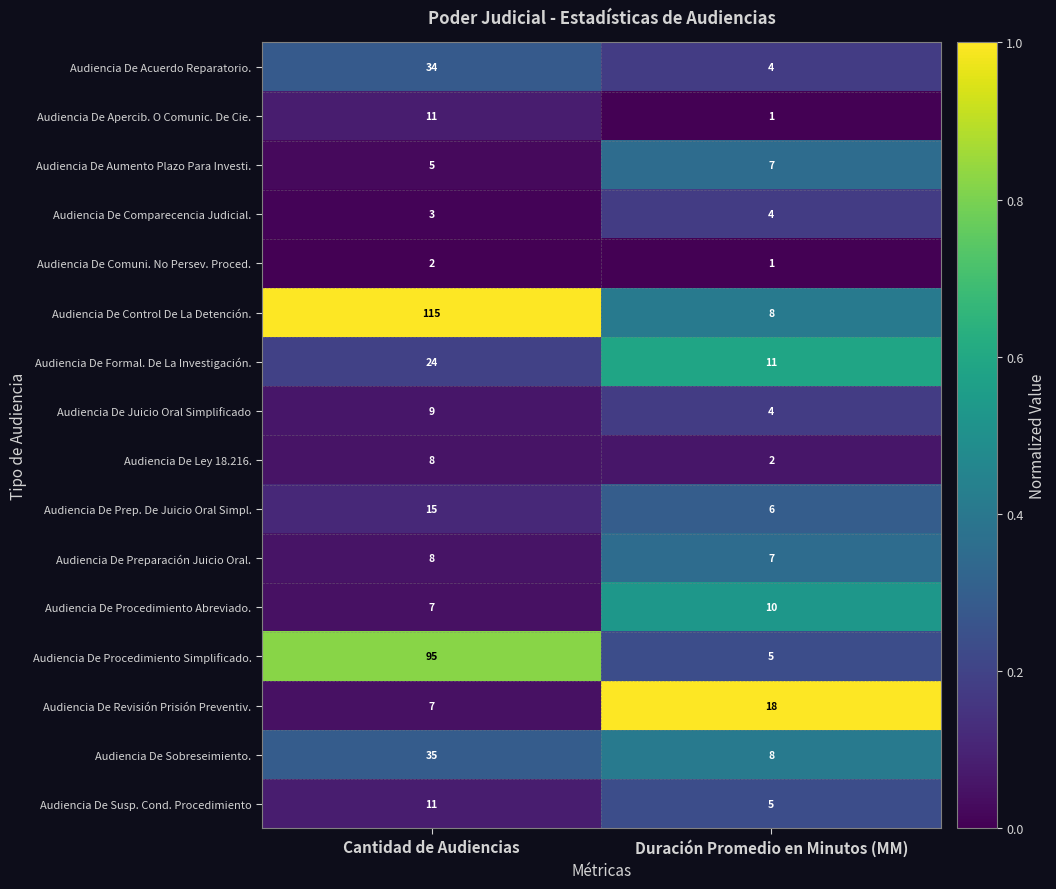

Which series has the widest spread of values?

Audiencia De Control De La Detención.